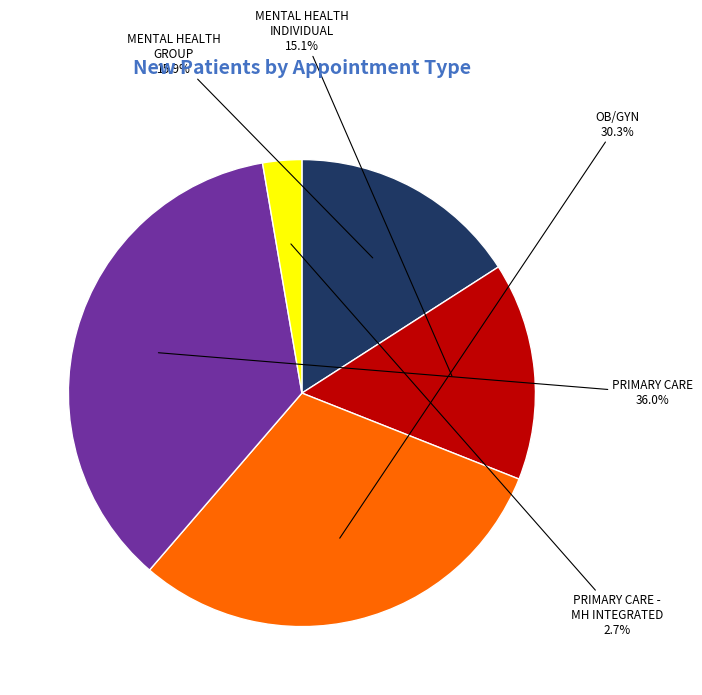

Does any single category account for the majority?

No